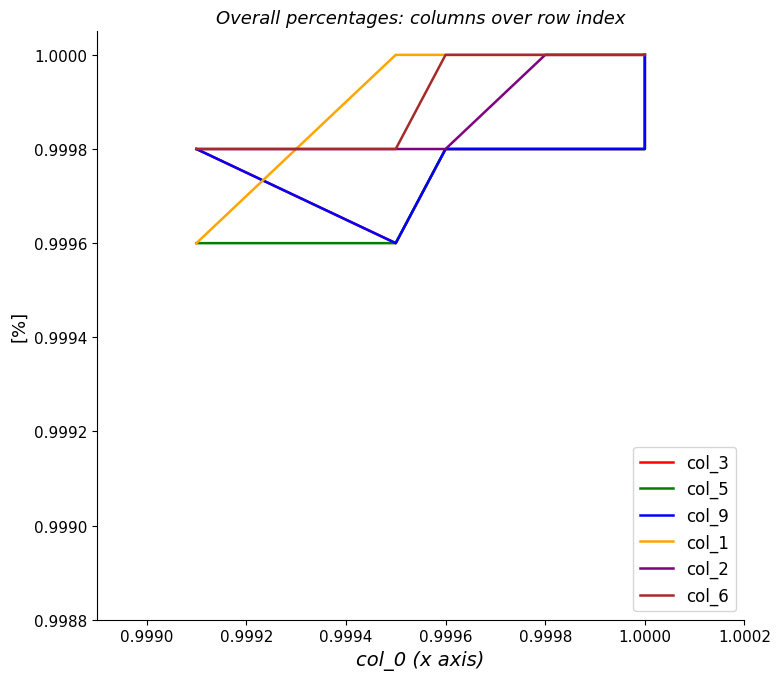

How many col_5 values are between 0 and 1?

20